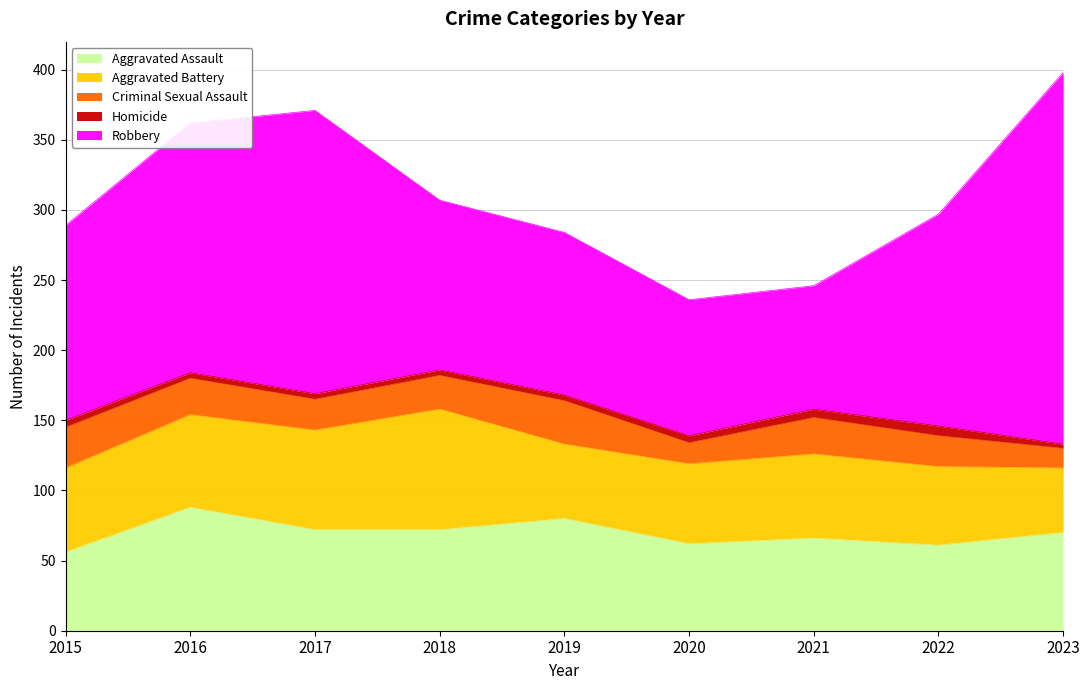

At which category does Aggravated Assault reach its first local valley?

2020